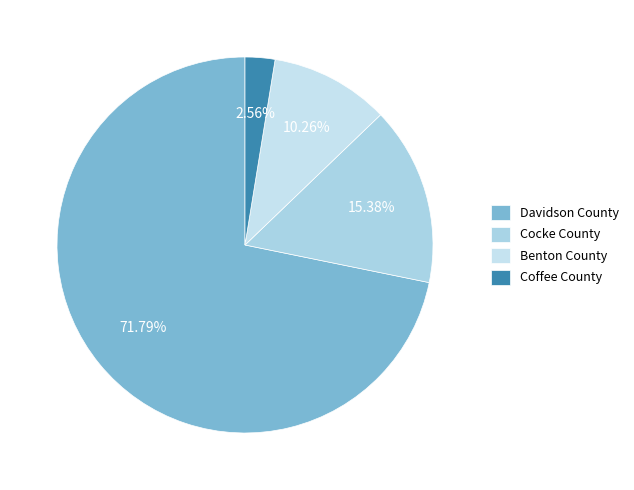

What percentage is the Coffee County slice, to the nearest percent?

3%